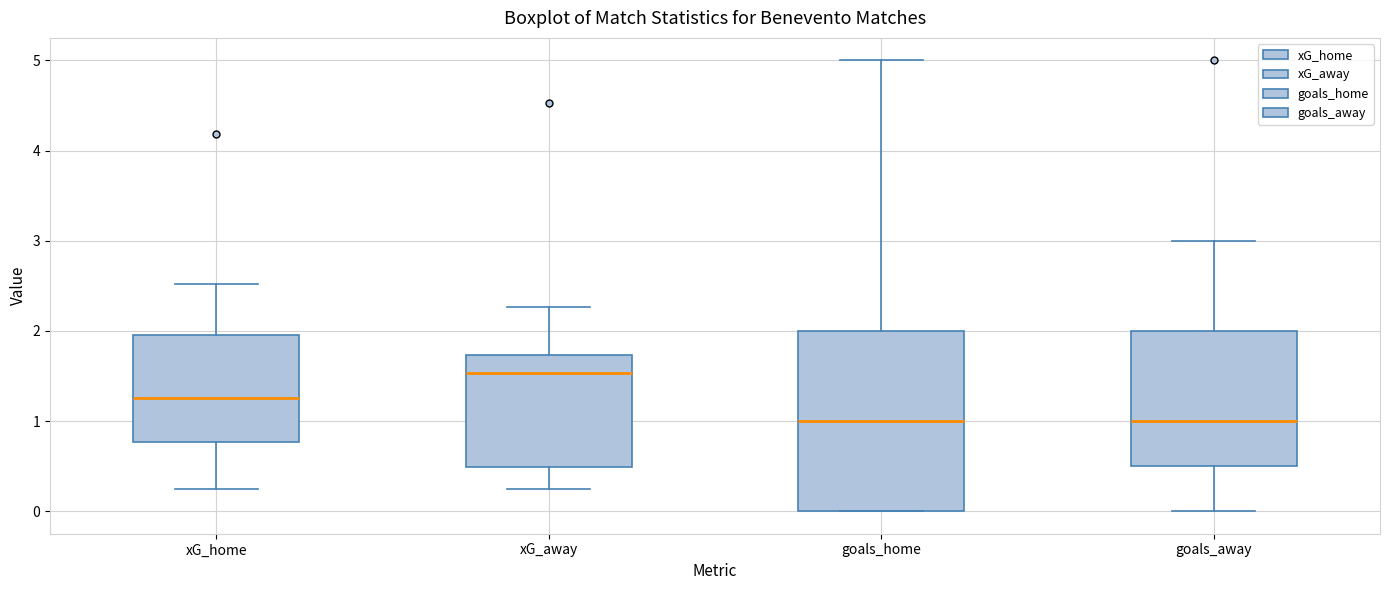

Comparing the boxes themselves (not the whiskers), which one is the tallest?

goals_home